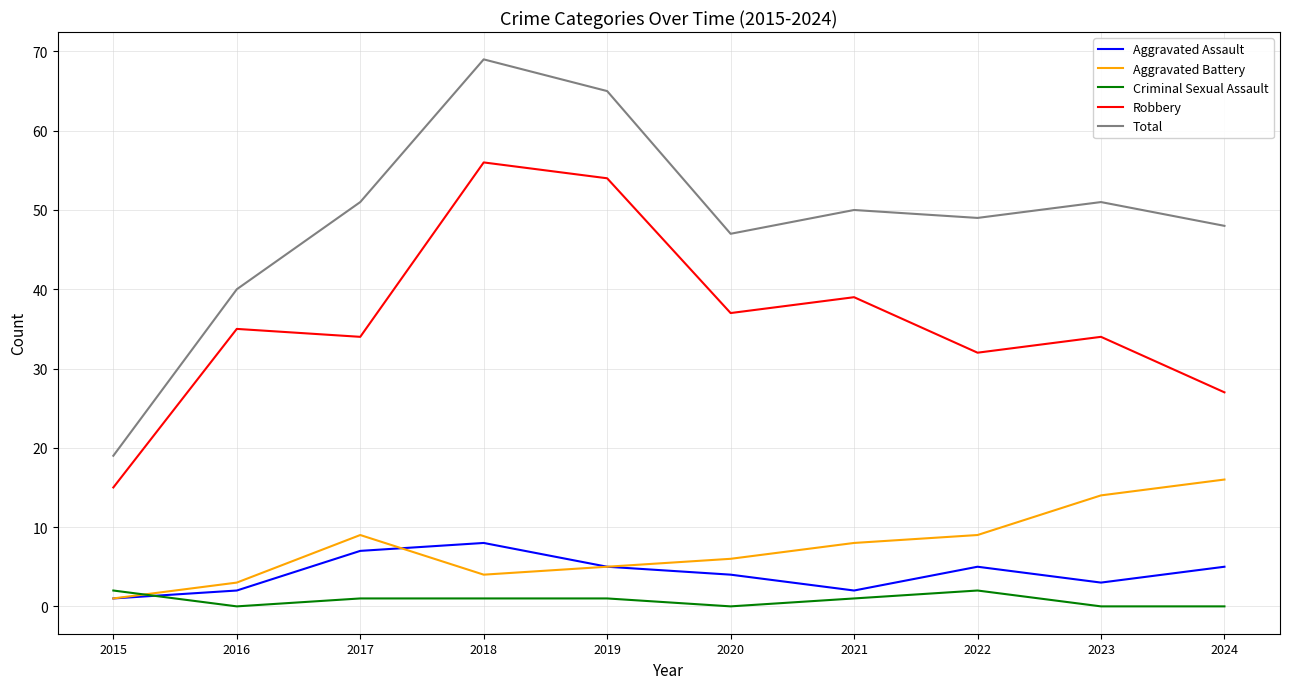

The value of Aggravated Assault at 2019 is 5. True or false?

True